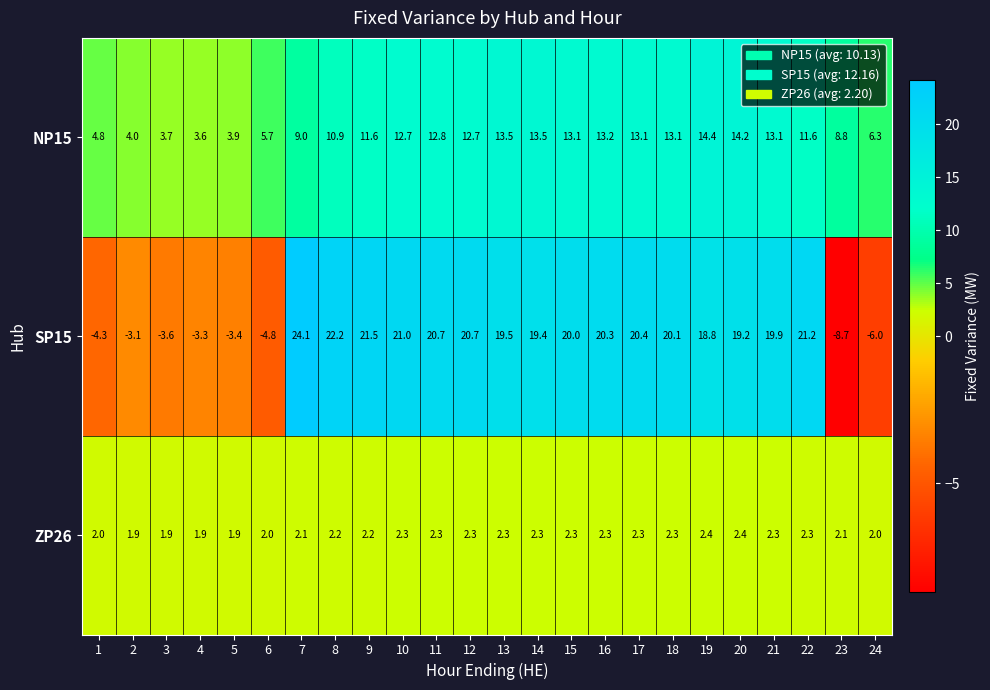

True or false: NP15 has a value of 3.1 at 20.

False